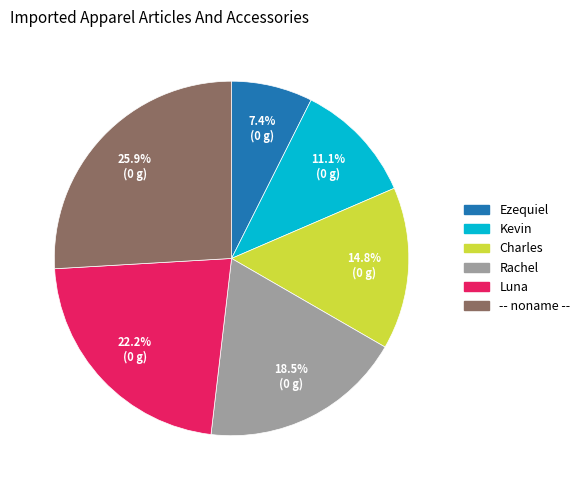

Is Rachel the majority of the pie?

No